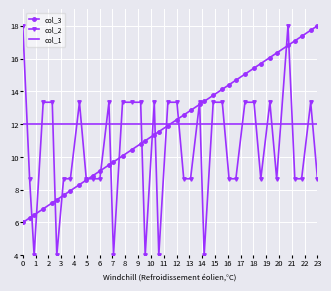

What is the smallest value displayed?

4.0